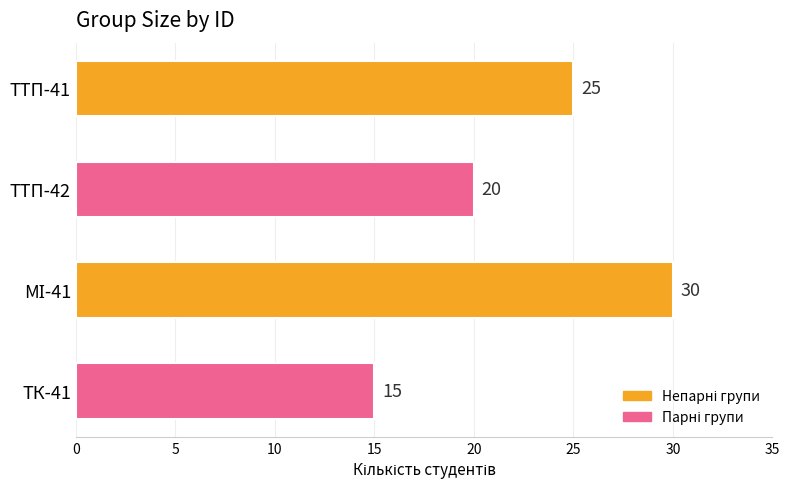

What is the label of the 2nd bar from the top?

ТТП-42